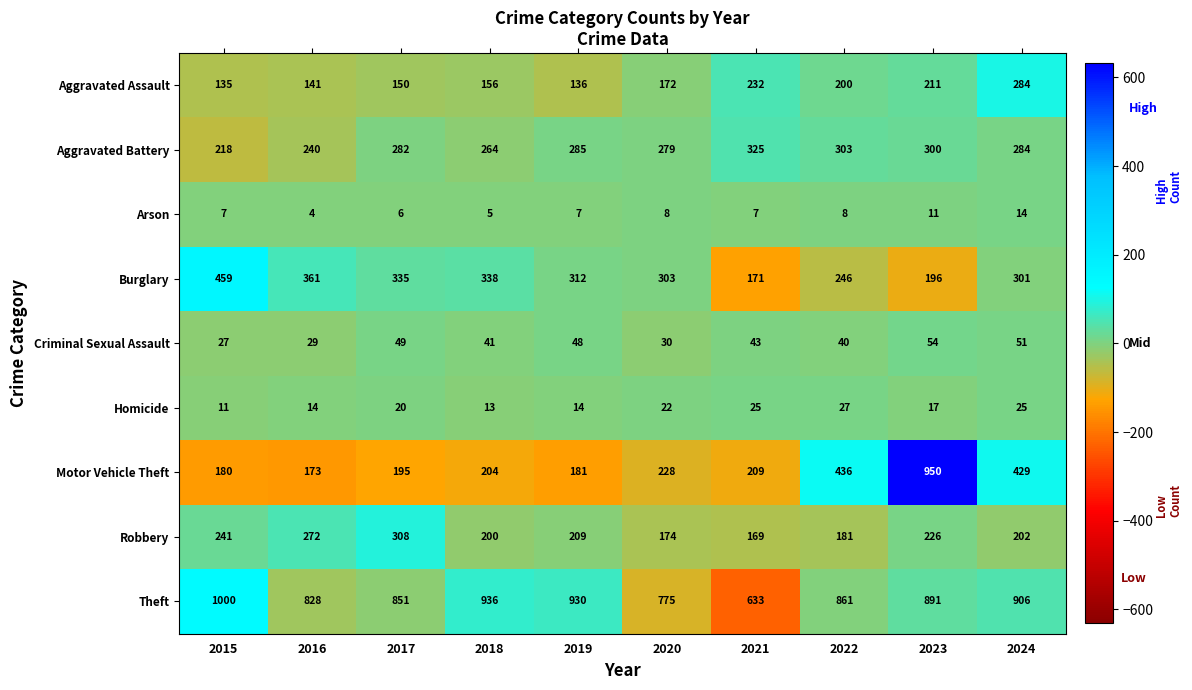

Which series has the widest spread of values?

Motor Vehicle Theft